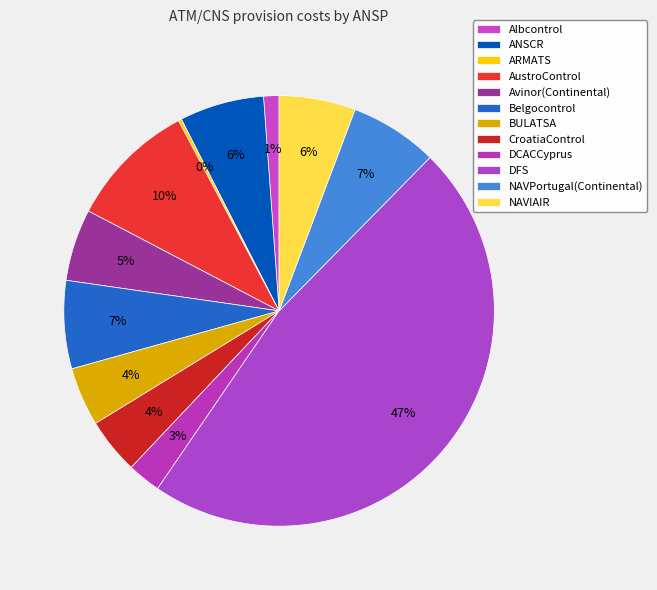

Count the number of slices in the pie.

12